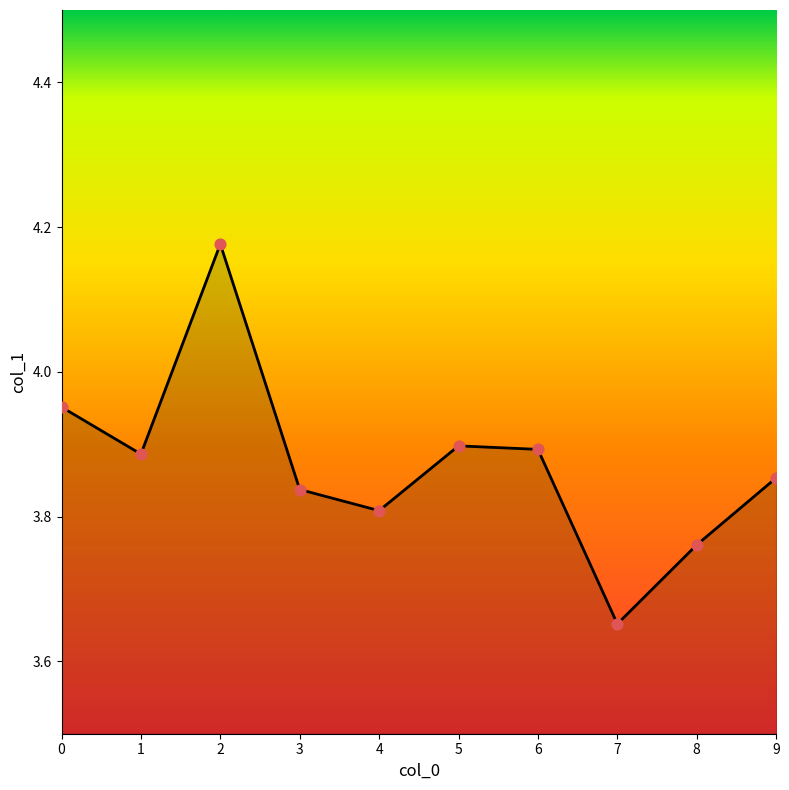

Between 6 and 7, which is larger?

6